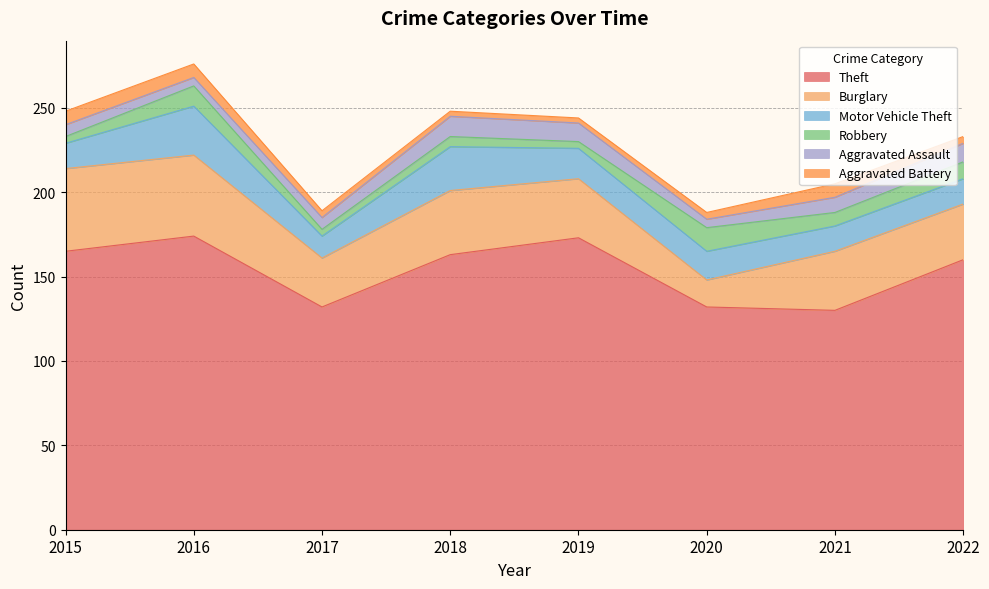

At which label is Burglary closest to 32?

2022